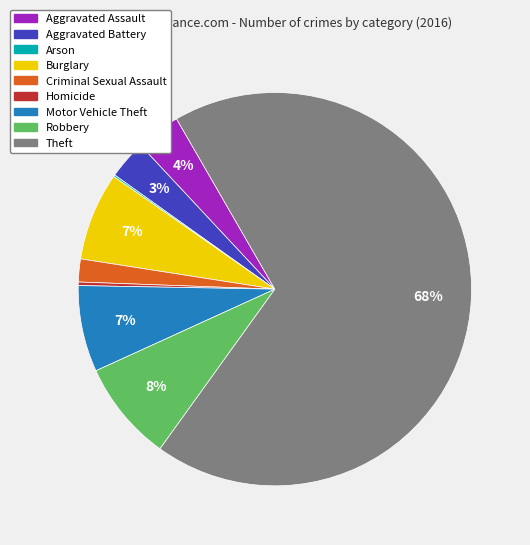

The Burglary slice represents 7% of the pie. True or false?

True